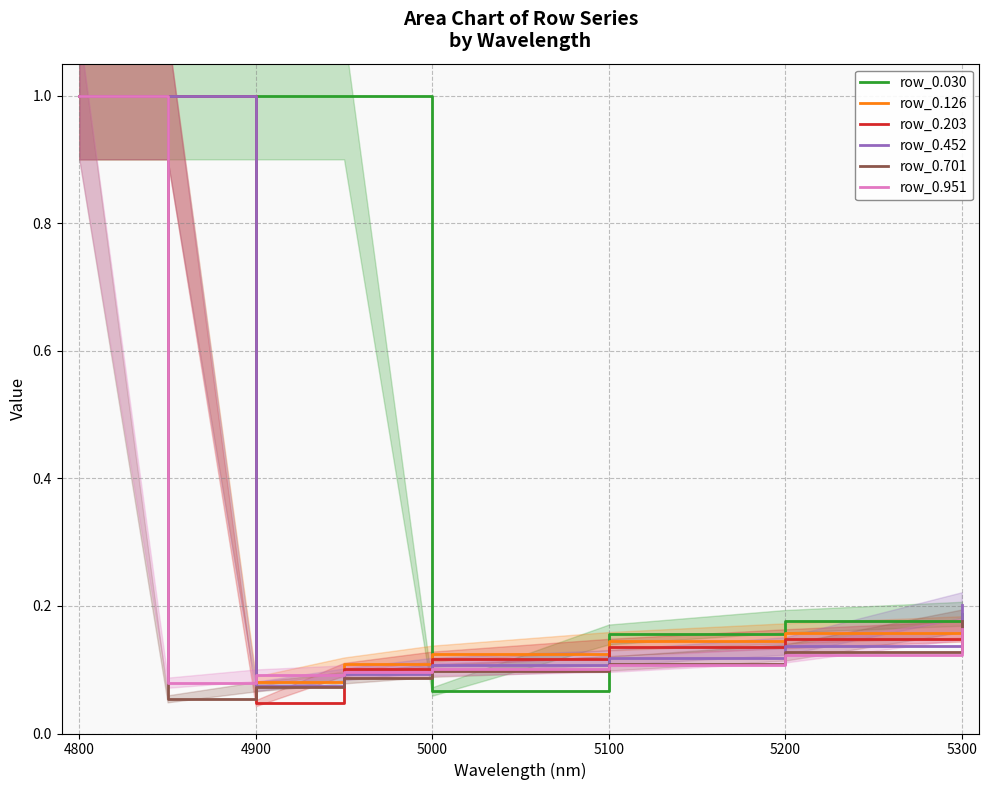

True or false: row_0.452 has a value of 1.0 at 4800.

True